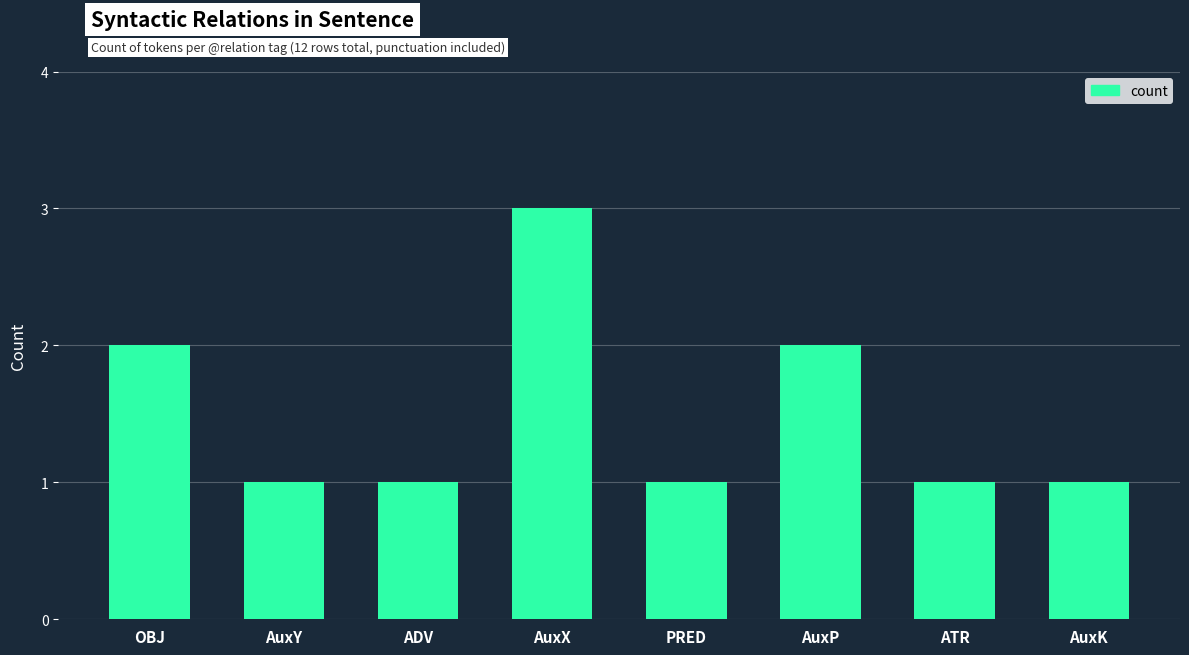

What is the greatest value displayed?

3